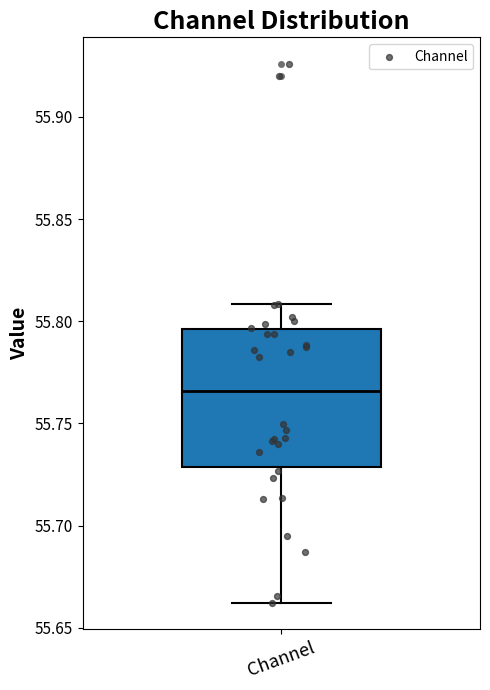

Where does the upper whisker of the box for Channel end on the y-axis? The values are not printed on the chart, so give them approximately, as read against the axis.

55.810